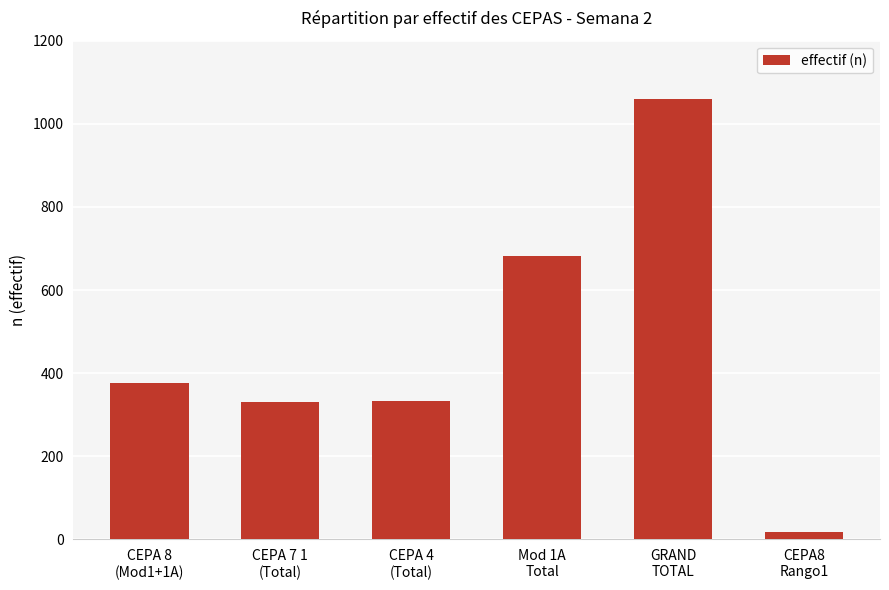

How many data points are less than 376?

3